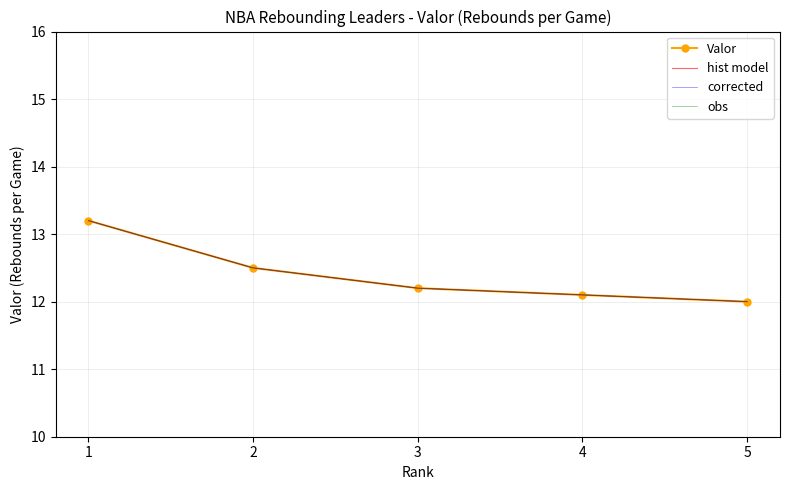

How many data points in corrected are above 12?

4